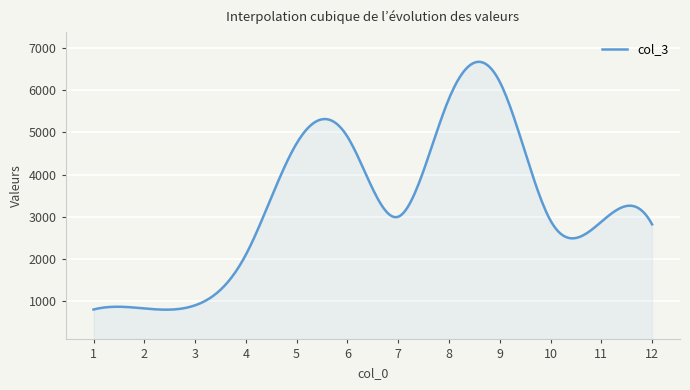

What is the difference between the maximum and minimum values?

5877.0